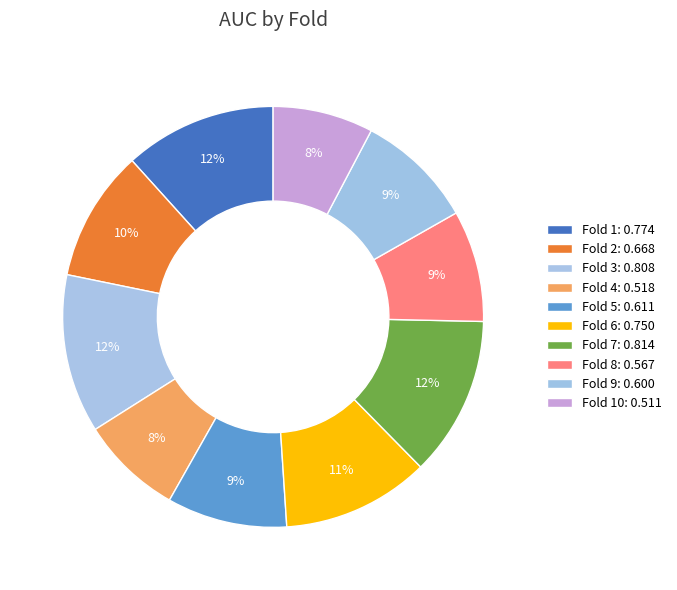

Count the number of slices in the pie.

10